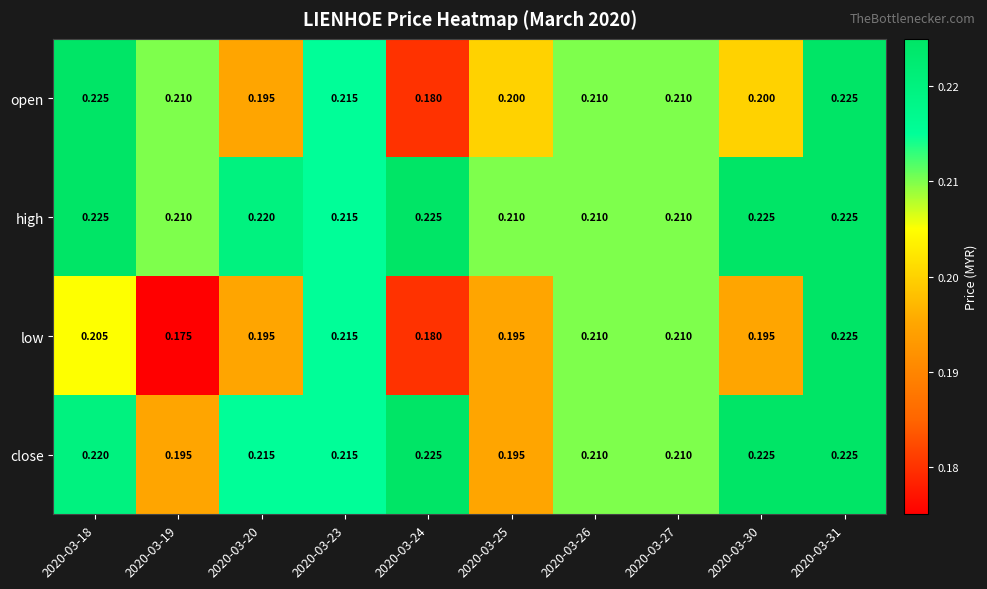

Rank the series by their average value, from lowest to highest.

low, open, close, high